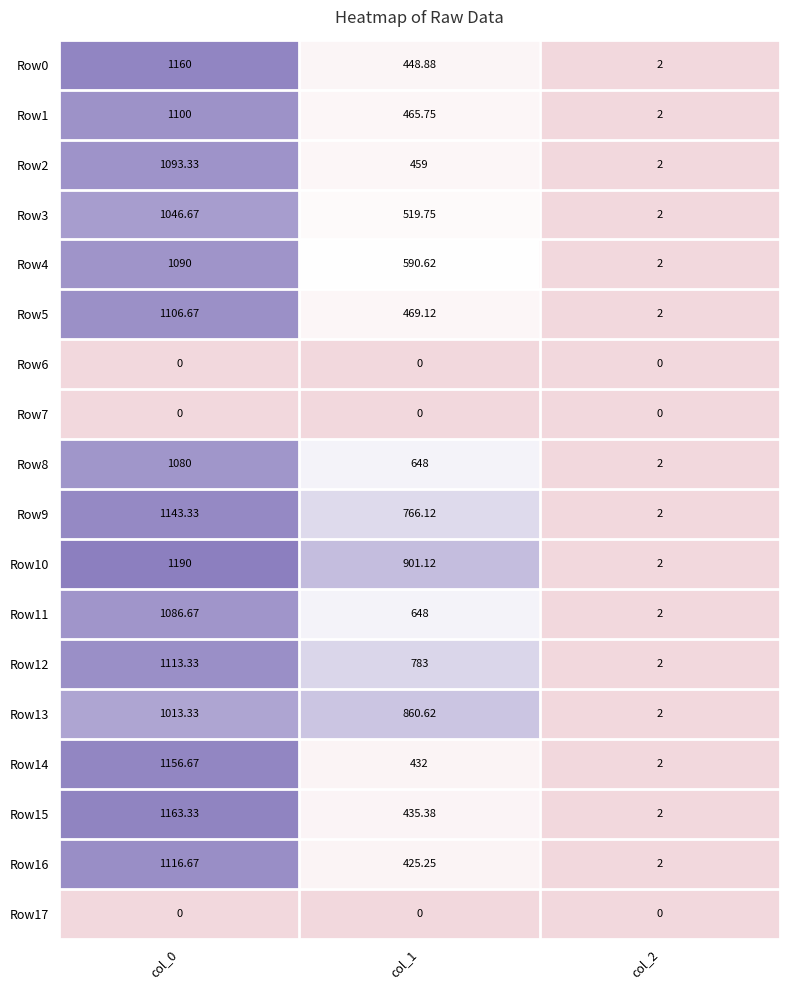

Is the value of Row16 at col_2 greater than the value of Row6 at col_1?

Yes